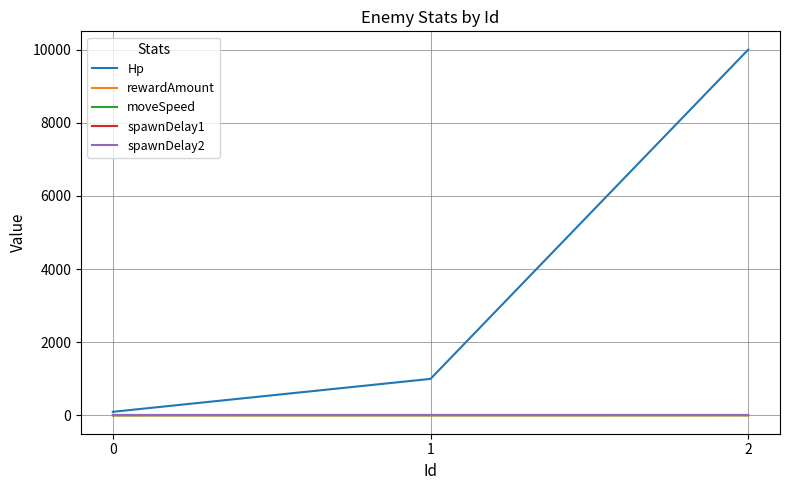

What is the value of the rewardAmount point at the 3rd from the left?

3